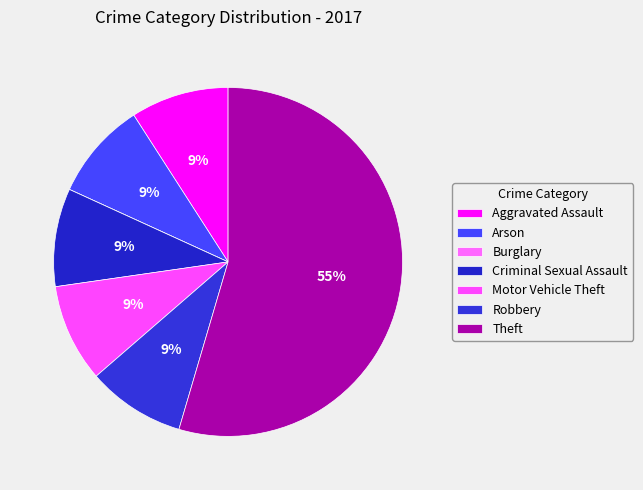

Is the sum of Criminal Sexual Assault and Arson greater than half?

No